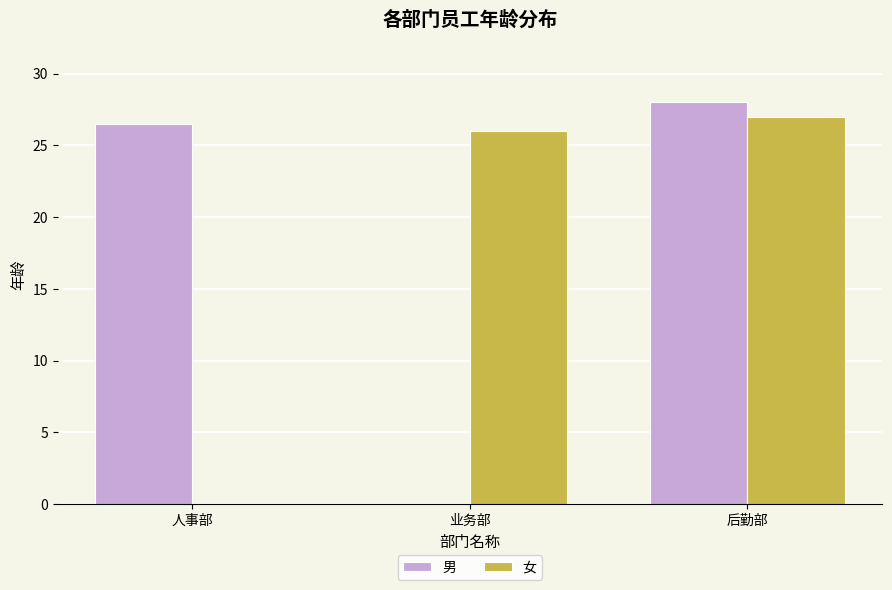

What is the sum of the 男 values at 业务部 and 后勤部?

28.0